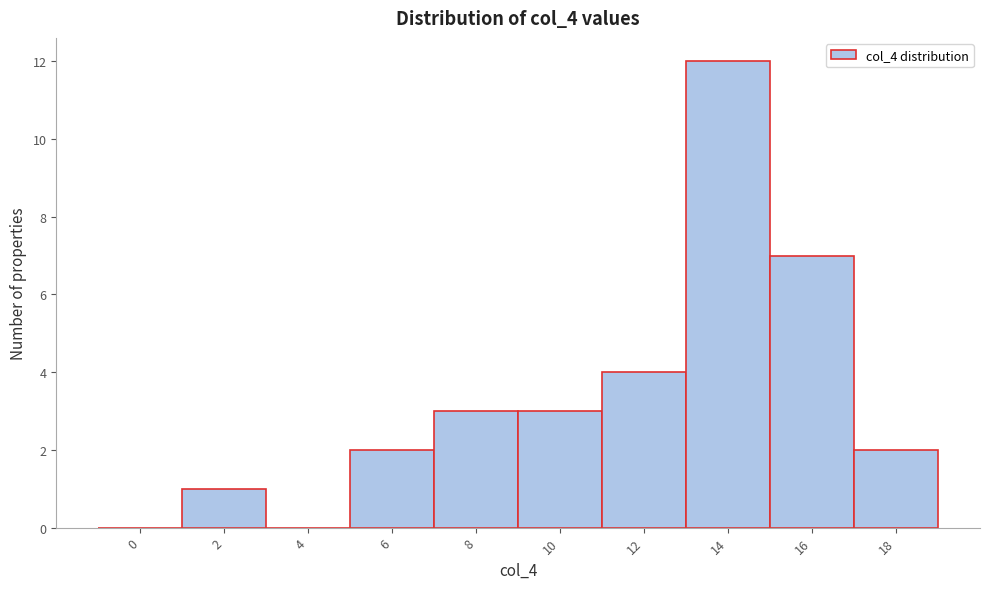

Reading left to right, transcribe all the data shown in this chart.

0=0	2=1	4=0	6=2	8=3	10=3	12=4	14=12	16=7	18=2